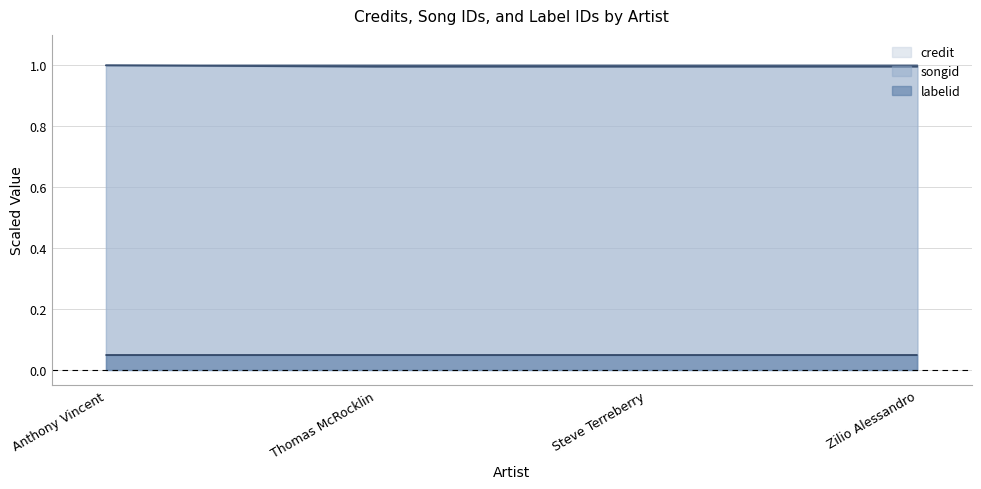

The value of songid at Thomas McRocklin is 1.0. True or false?

True